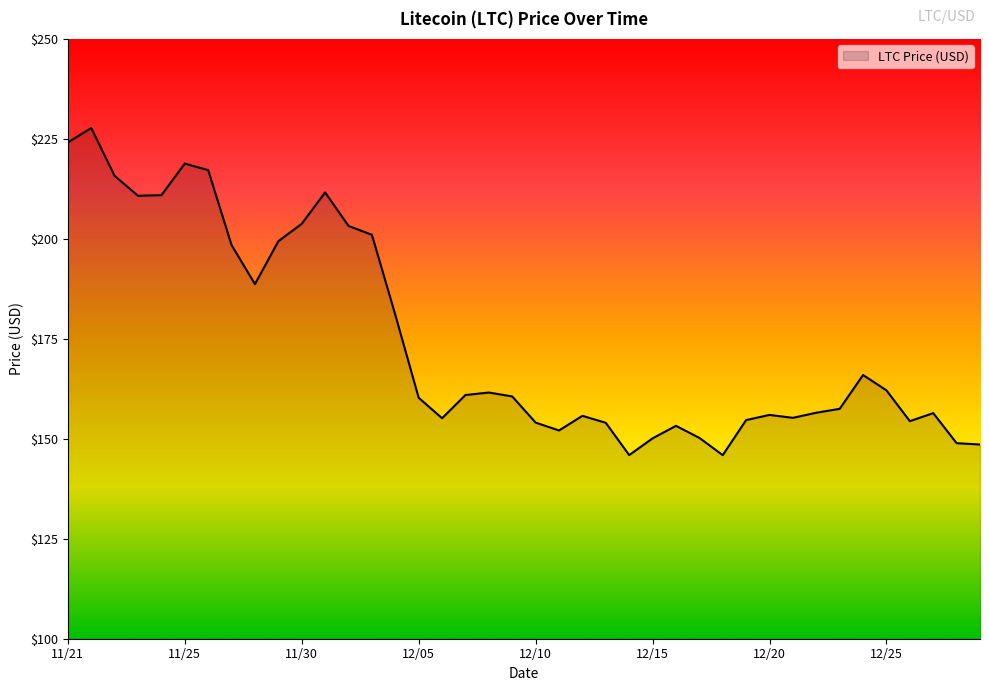

What is the smallest value displayed?

145.9